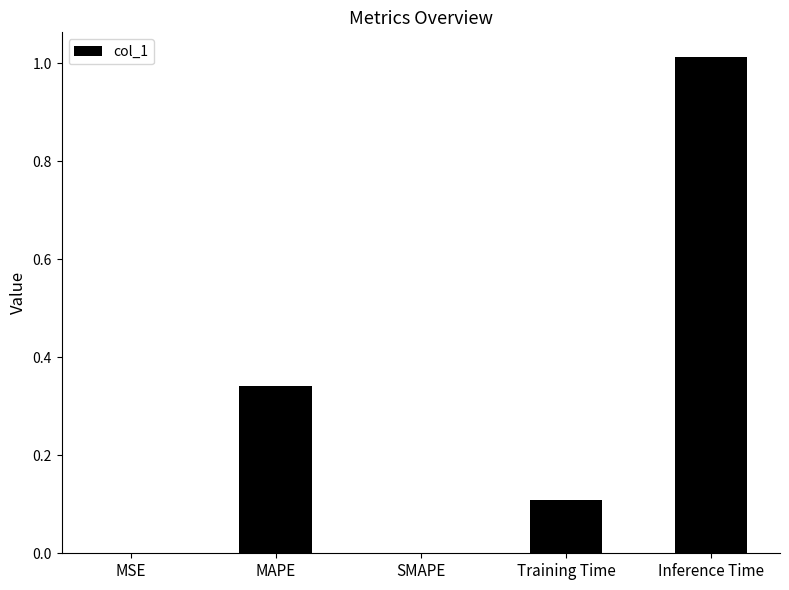

The chart shows a value of 0.2 at Training Time. True or false?

False